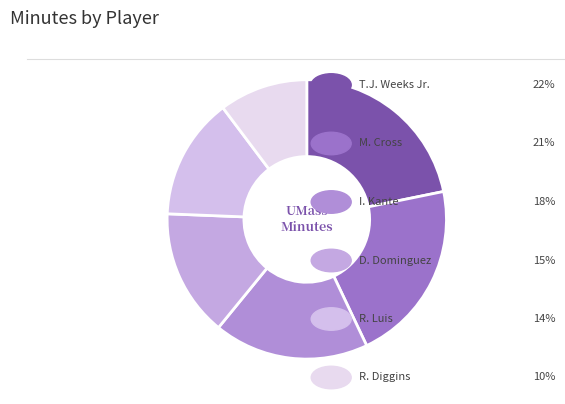

How many segments does this pie chart have?

6